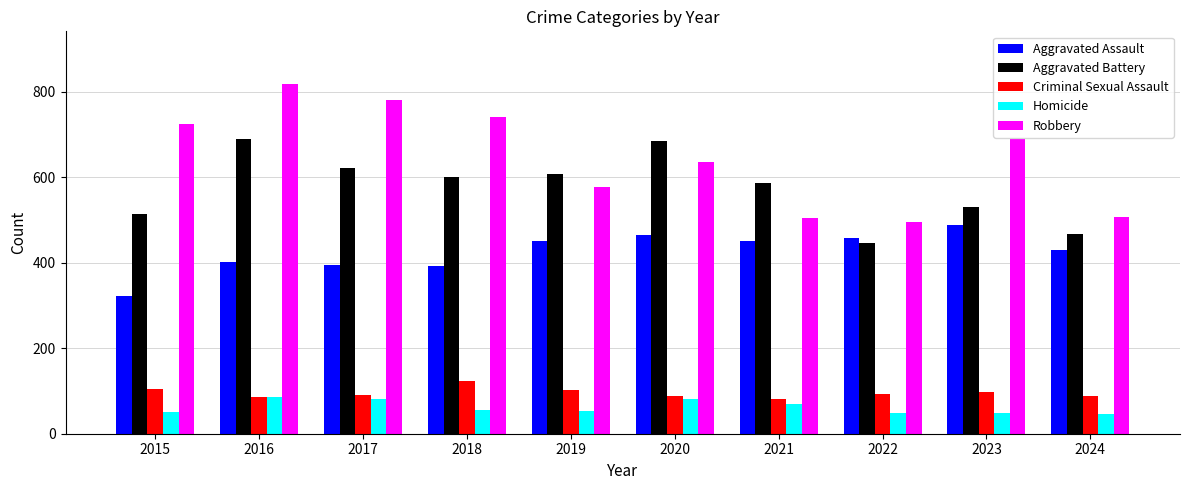

What is the minimum value for Aggravated Assault?

323